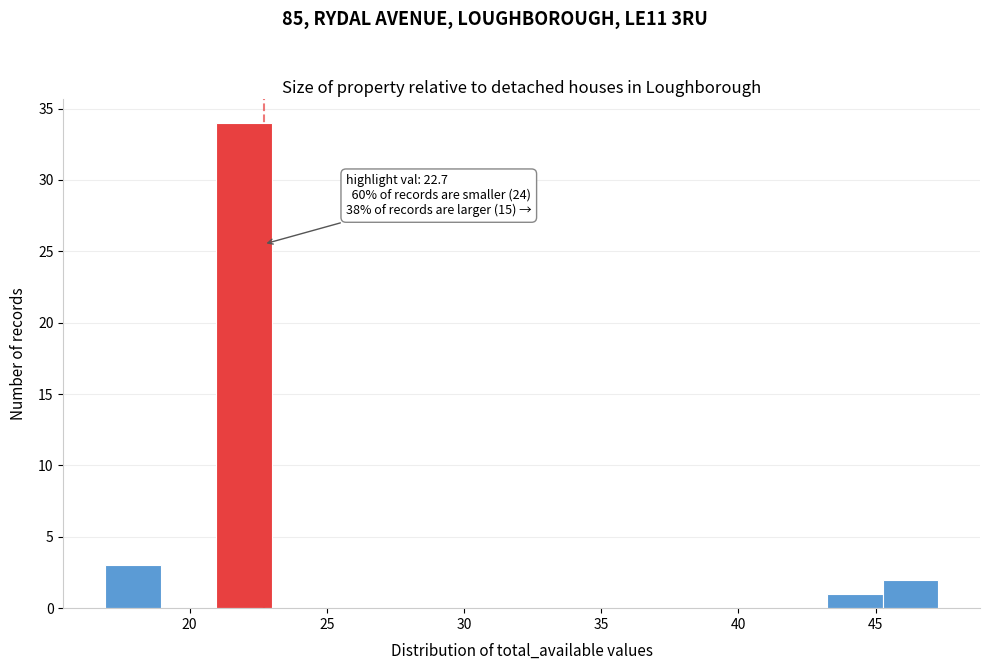

Over which range of the x-axis is the bar tallest?

21.0 to 23.0